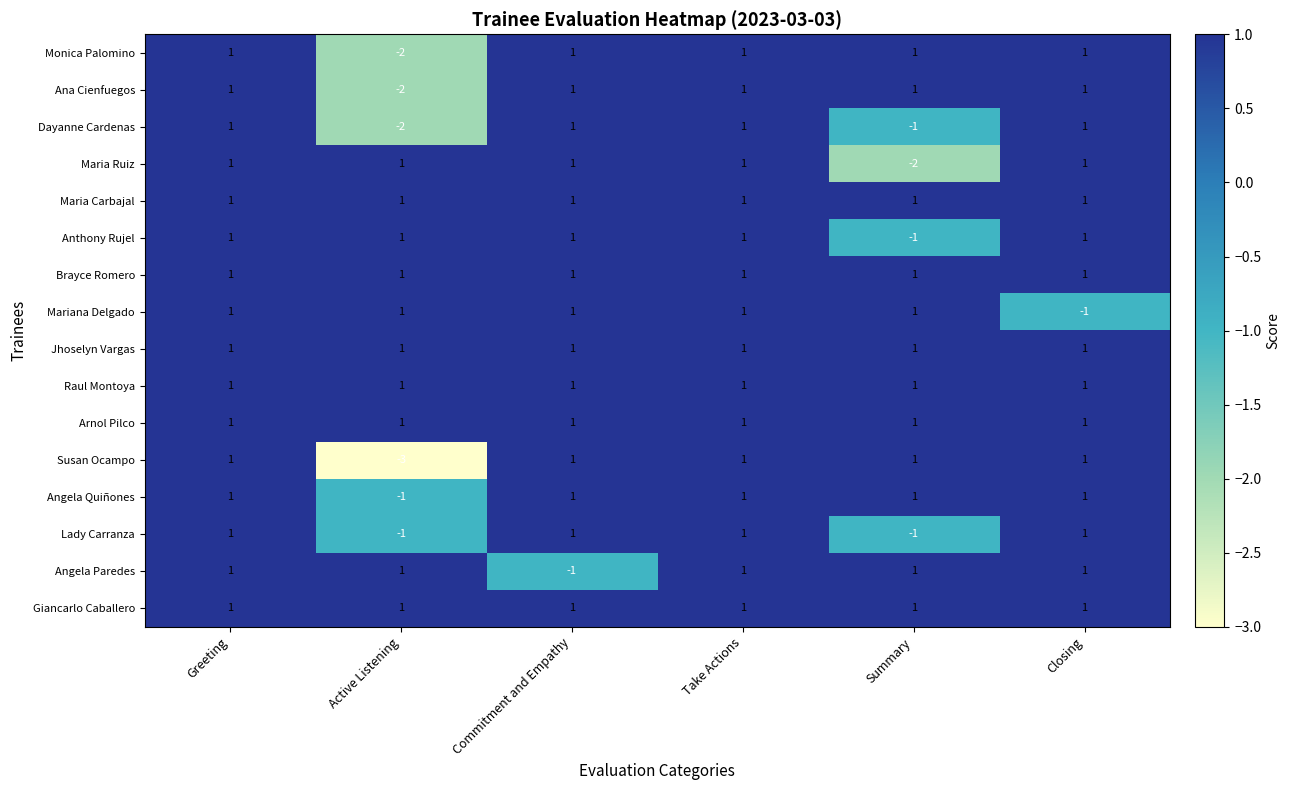

The Angela Paredes series shows 1 at Closing. True or false?

True